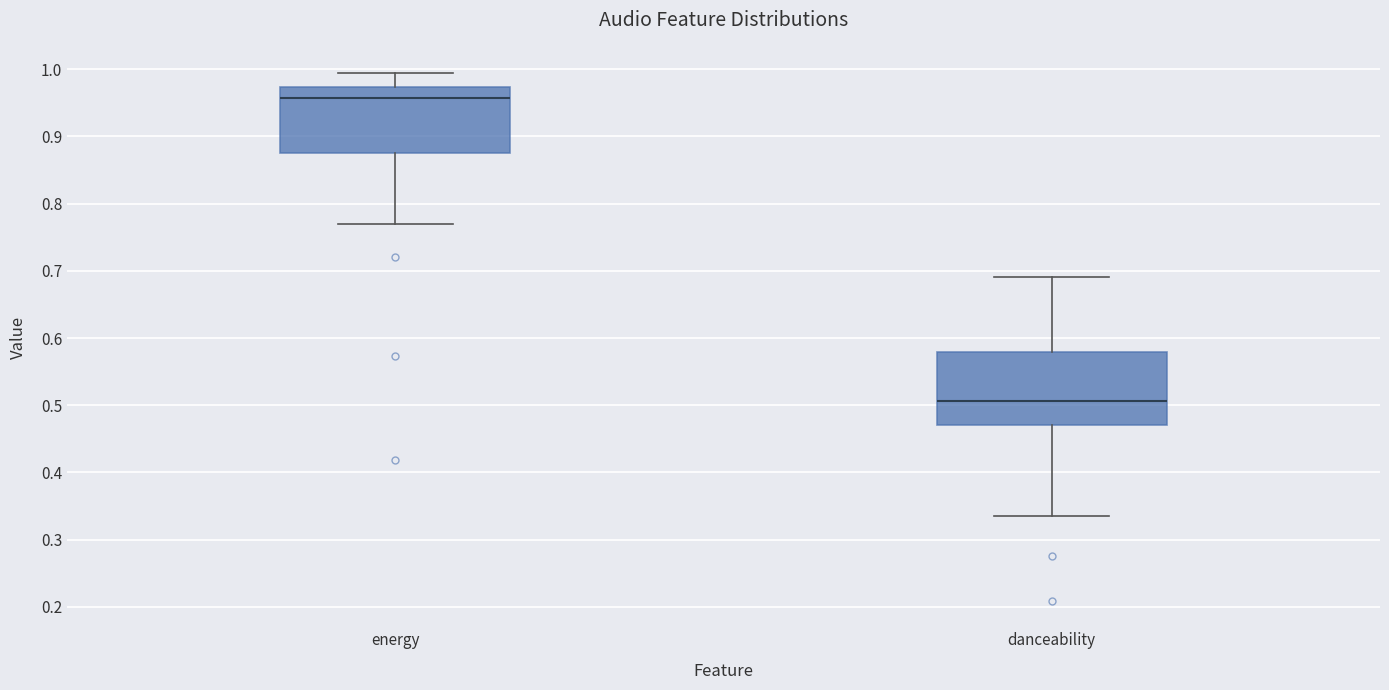

Reading left to right, transcribe this box plot: for each box, give where its median line is, the range the box spans, and where its two whiskers end, as read against the y-axis. The values are not printed on the chart, so give them approximately, as read against the axis.

energy: median 0.96, box 0.88 to 0.97, whiskers 0.77 to 0.99
danceability: median 0.51, box 0.47 to 0.58, whiskers 0.34 to 0.69